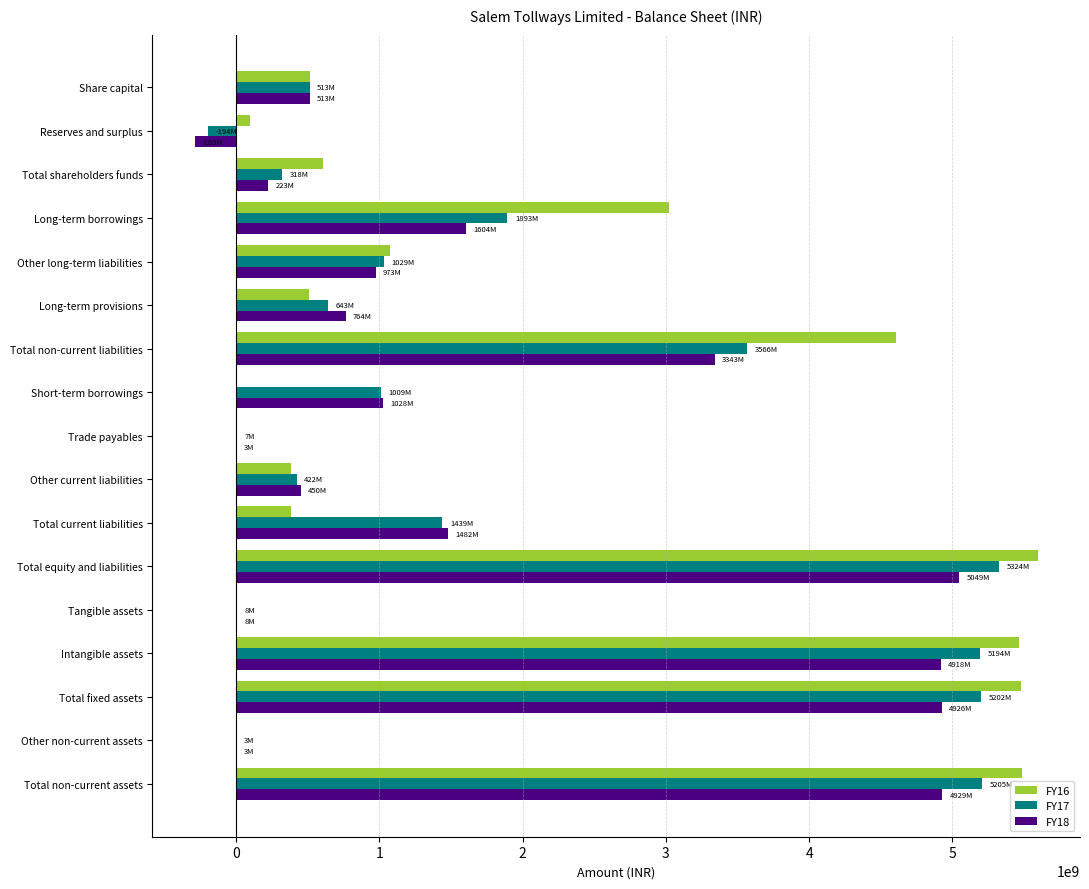

At which category is the sum across all series the highest?

Total equity and liabilities